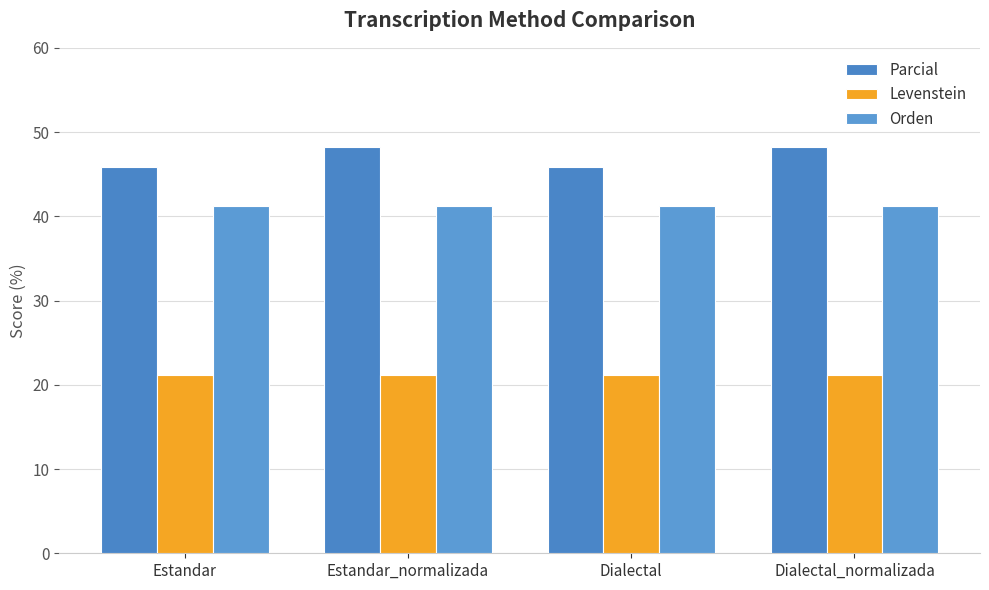

How many values in the Parcial series are below 48?

2